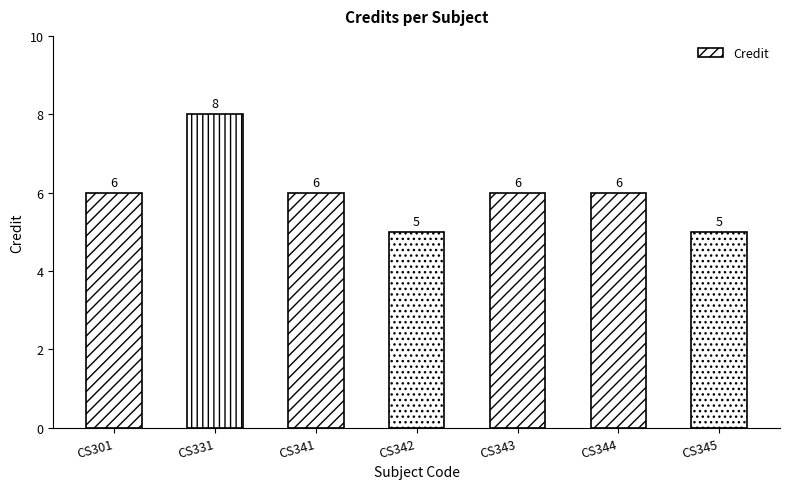

What is the difference between the maximum and minimum values?

3